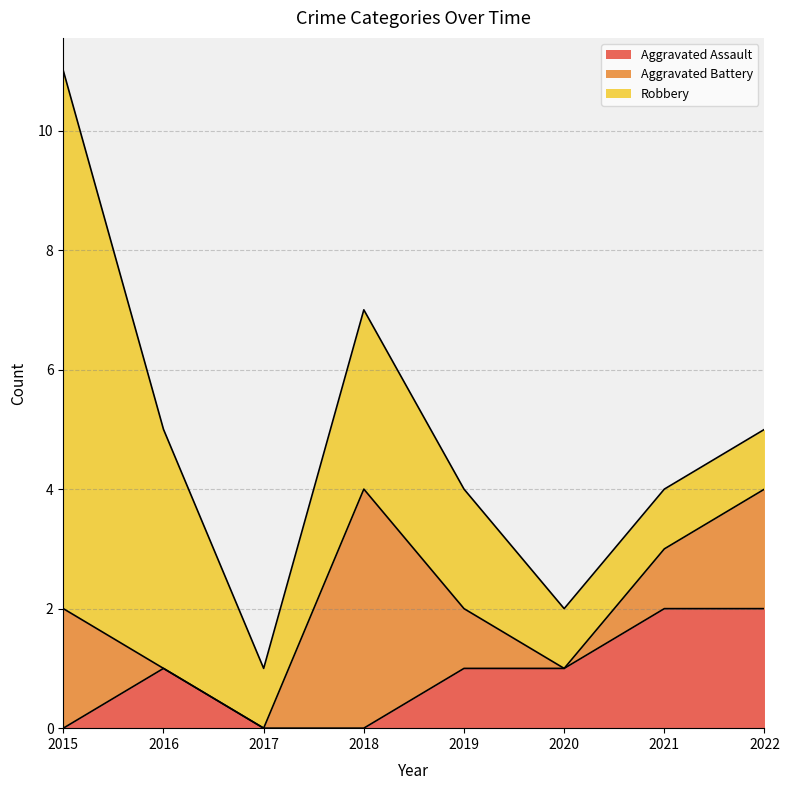

How many data points does each series have?

8